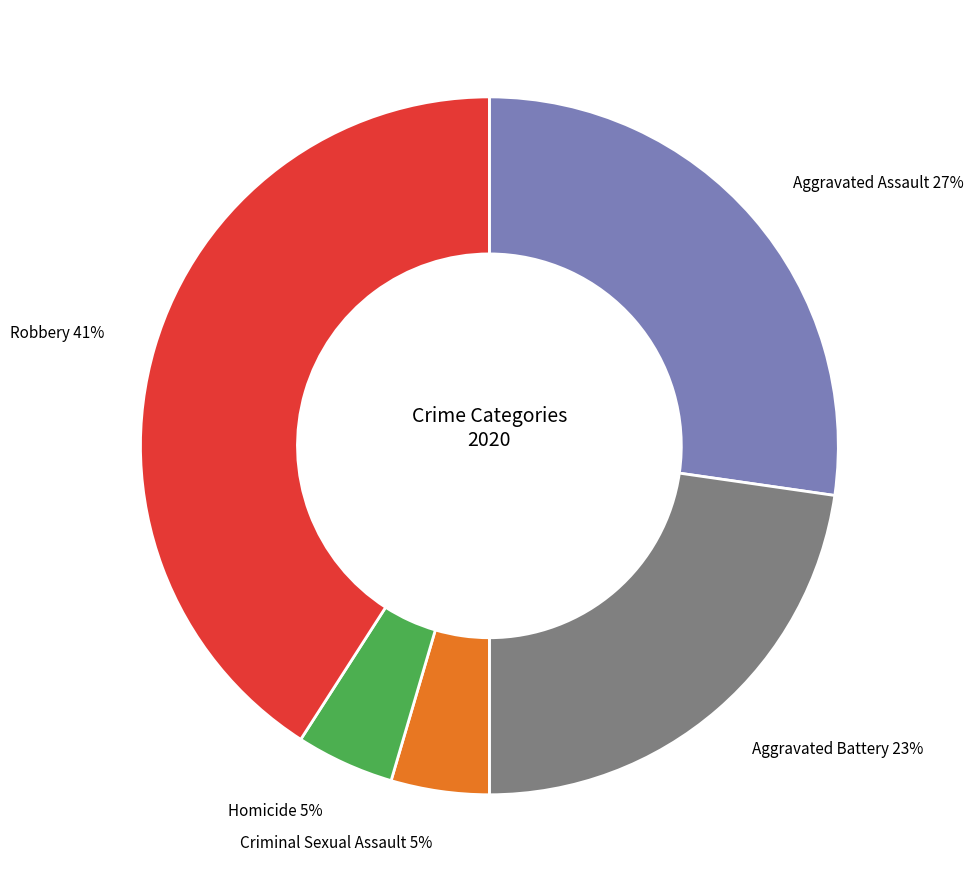

Approximately how many times larger is the value at Robbery compared to Aggravated Assault?

1.5